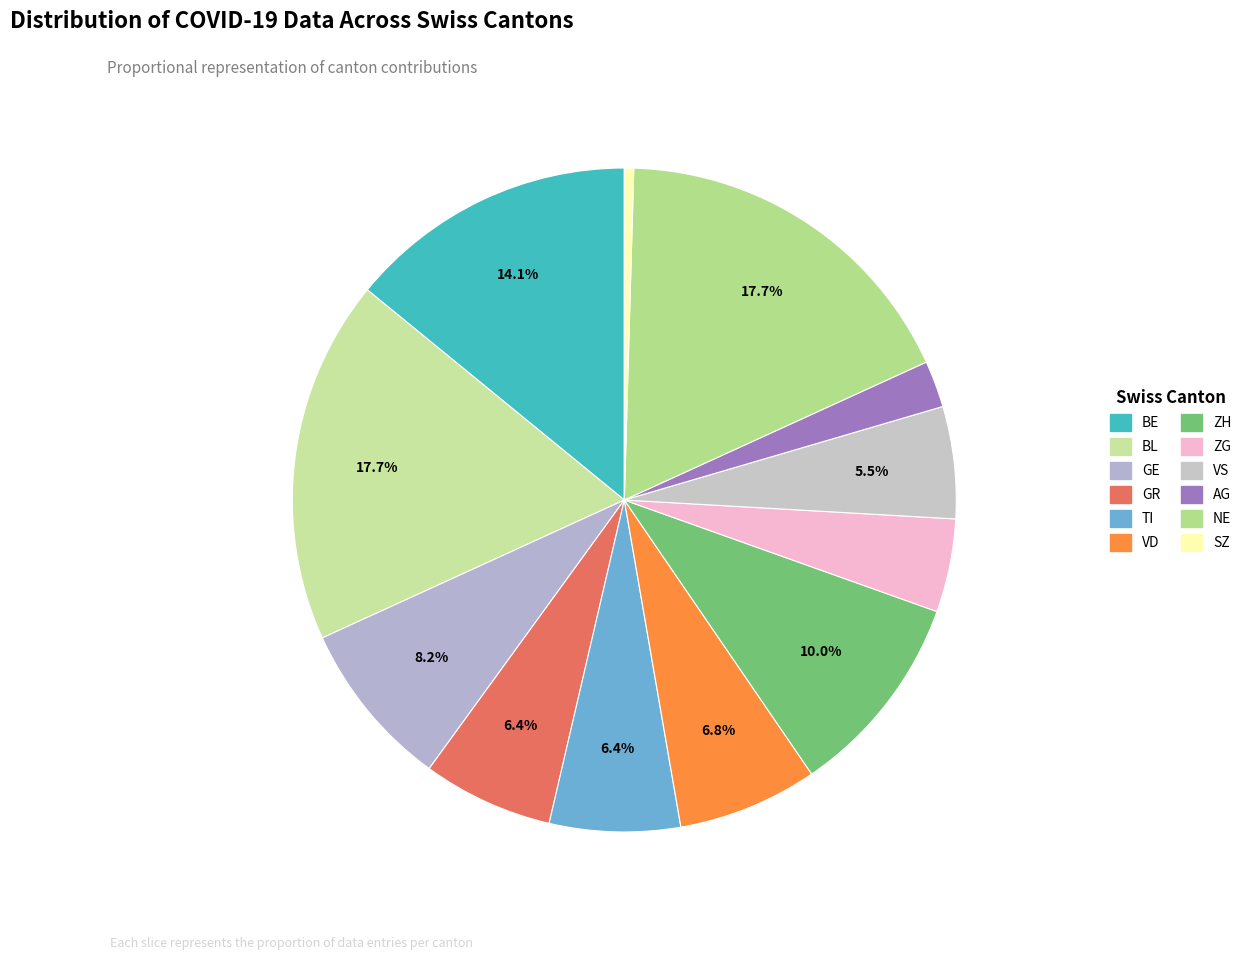

Is BE the majority of the pie?

No